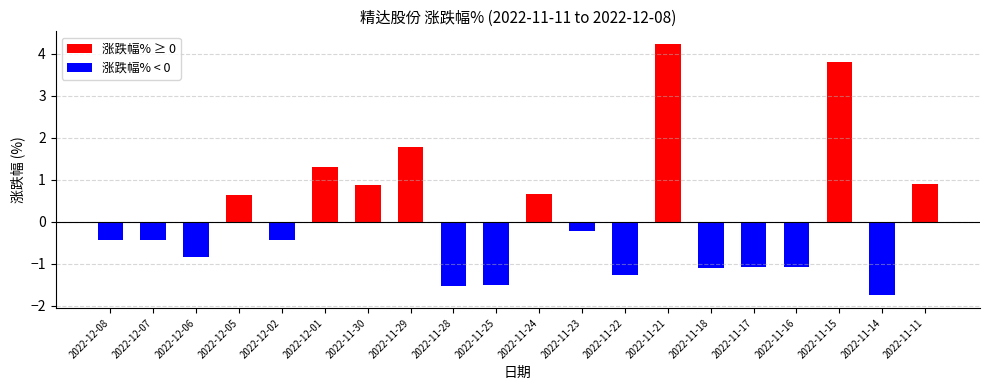

Which category has the lowest value across all series?

2022-11-14